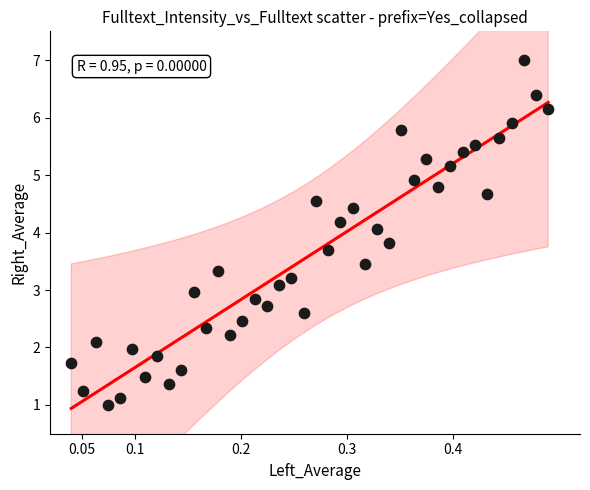

What is the range of X values (max minus min)?

0.5